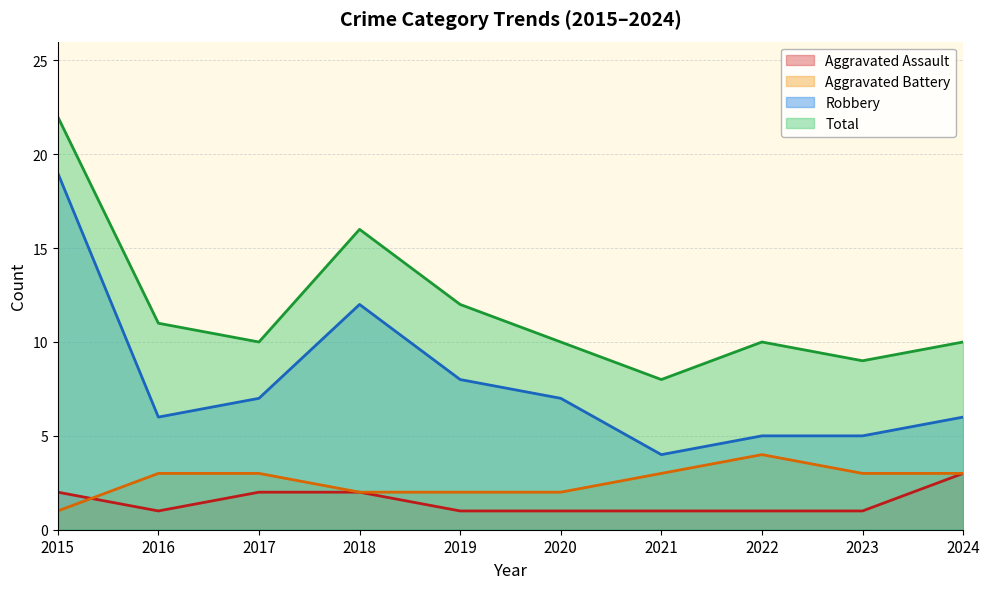

What is the difference between the Aggravated Battery values at 2023 and 2020?

1